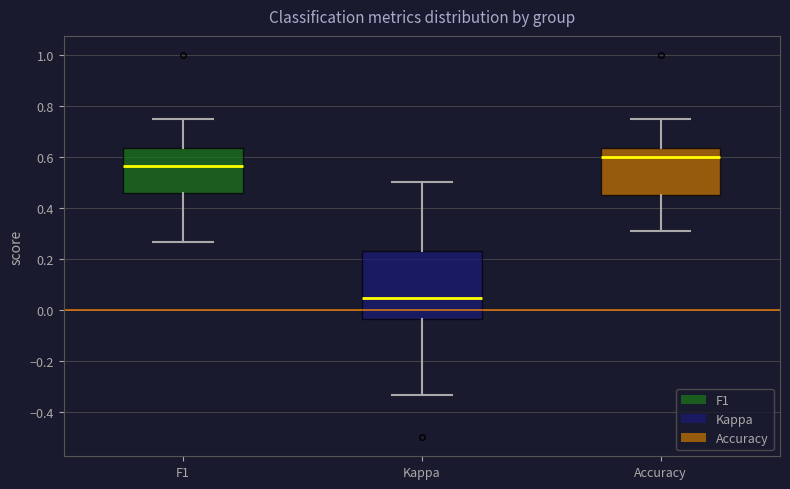

Comparing the boxes themselves (not the whiskers), which one is the tallest?

Kappa